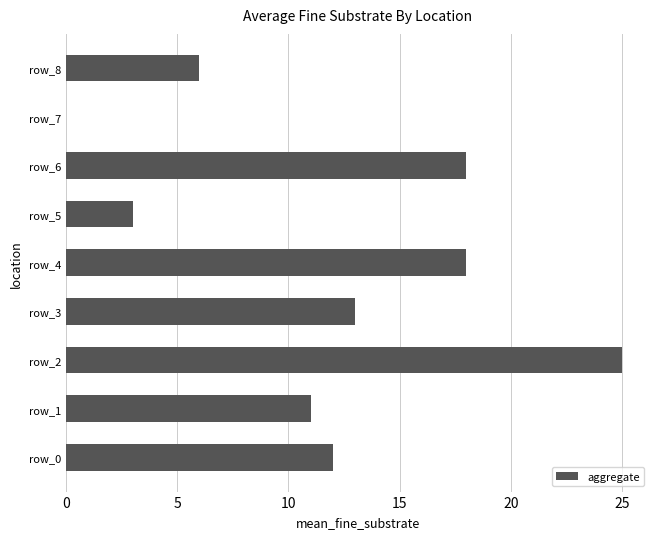

Reading top to bottom, transcribe all the data shown in this chart.

row_8=6	row_7=0	row_6=18	row_5=3	row_4=18	row_3=13	row_2=25	row_1=11	row_0=12